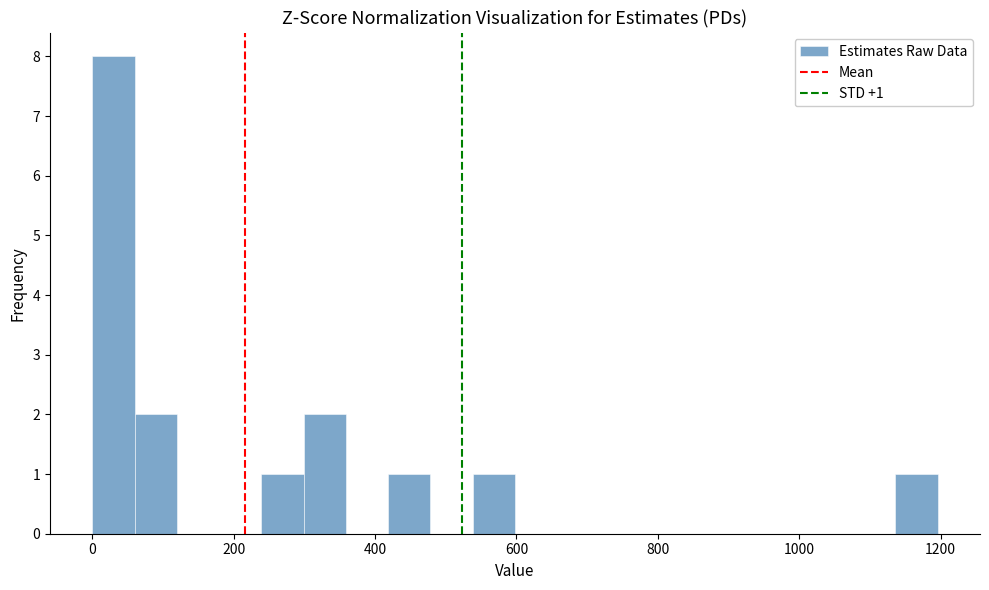

Around what value on the x-axis is the tallest bar? Give the approximate position of its centre, as read against the axis.

20